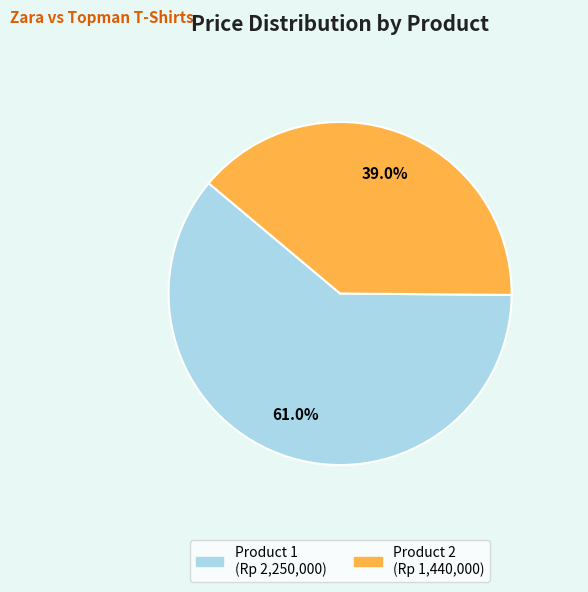

Does Product 1 represent more than half of the total?

Yes